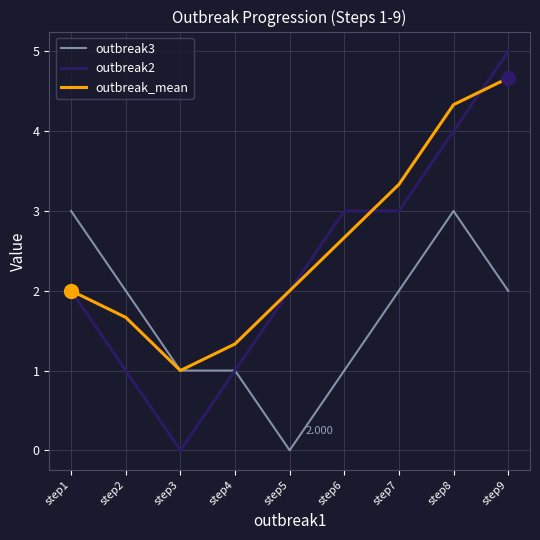

List the series in order of their overall mean, lowest first.

outbreak3, outbreak2, outbreak_mean